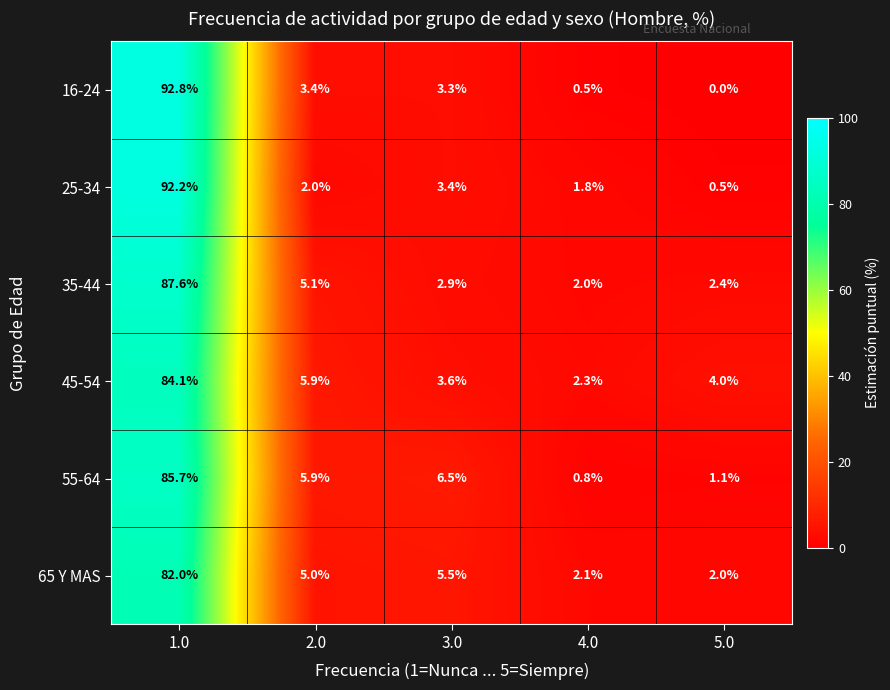

What is the difference between the maximum and minimum values in the 35-44 series?

85.6